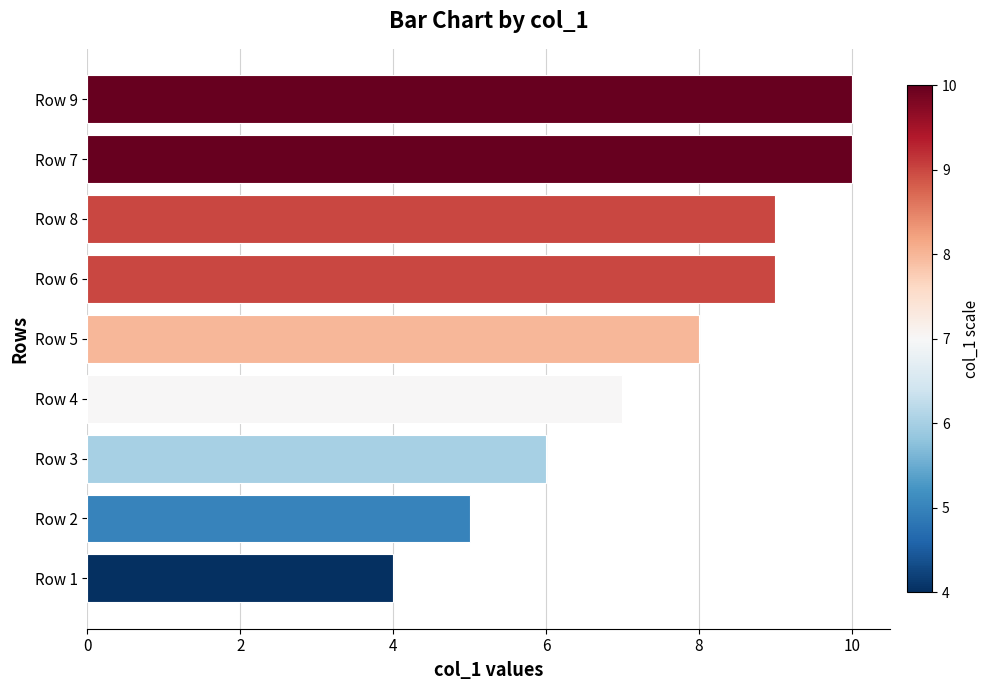

The chart shows a value of 1 at Row 2. True or false?

False